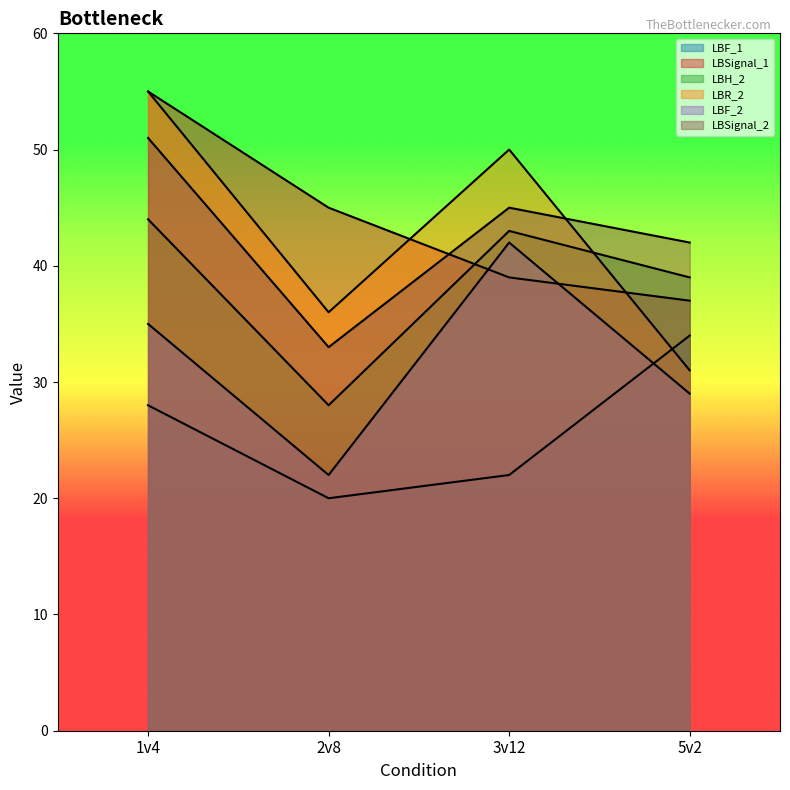

List the labels in order of LBF_1 value, smallest first.

2v8, 3v12, 1v4, 5v2